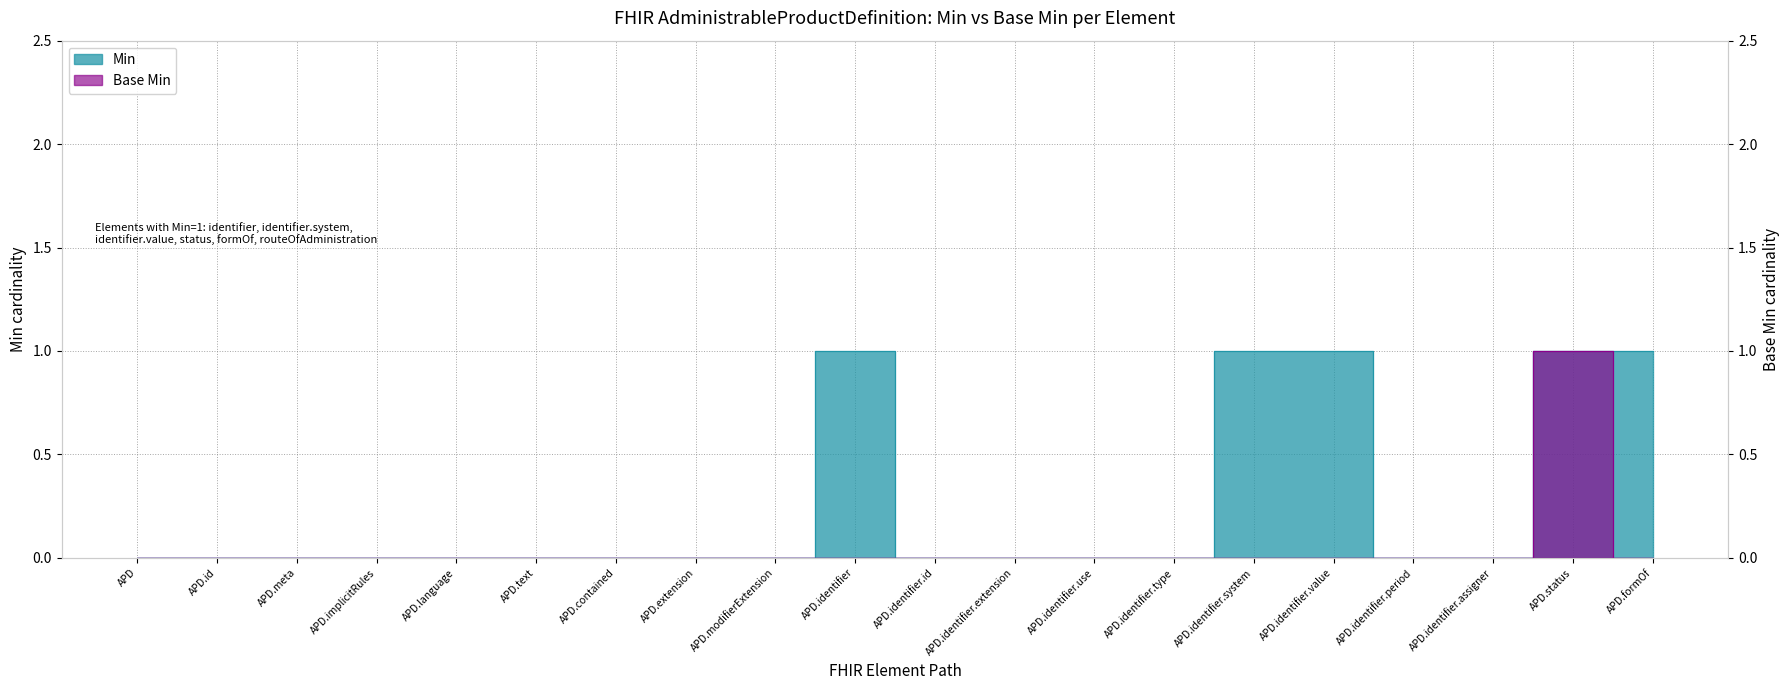

Where is the first local maximum for Base Min?

APD.status